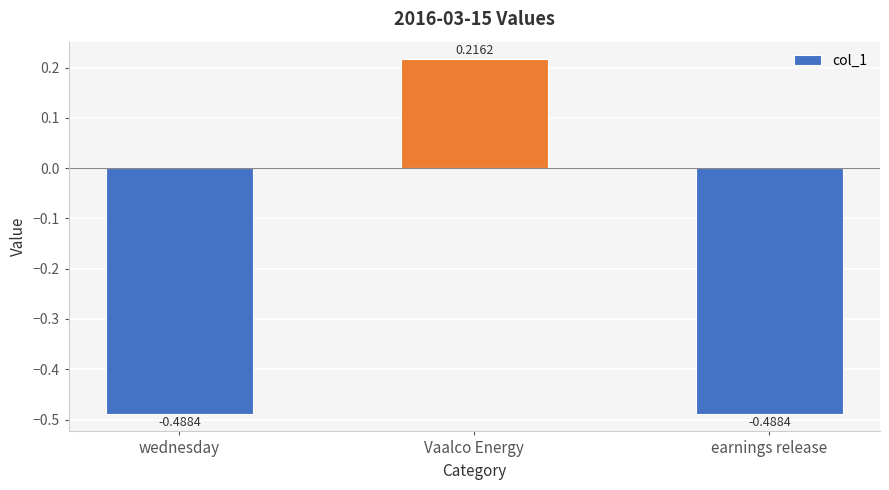

What is the label of the 1st bar from the left?

wednesday